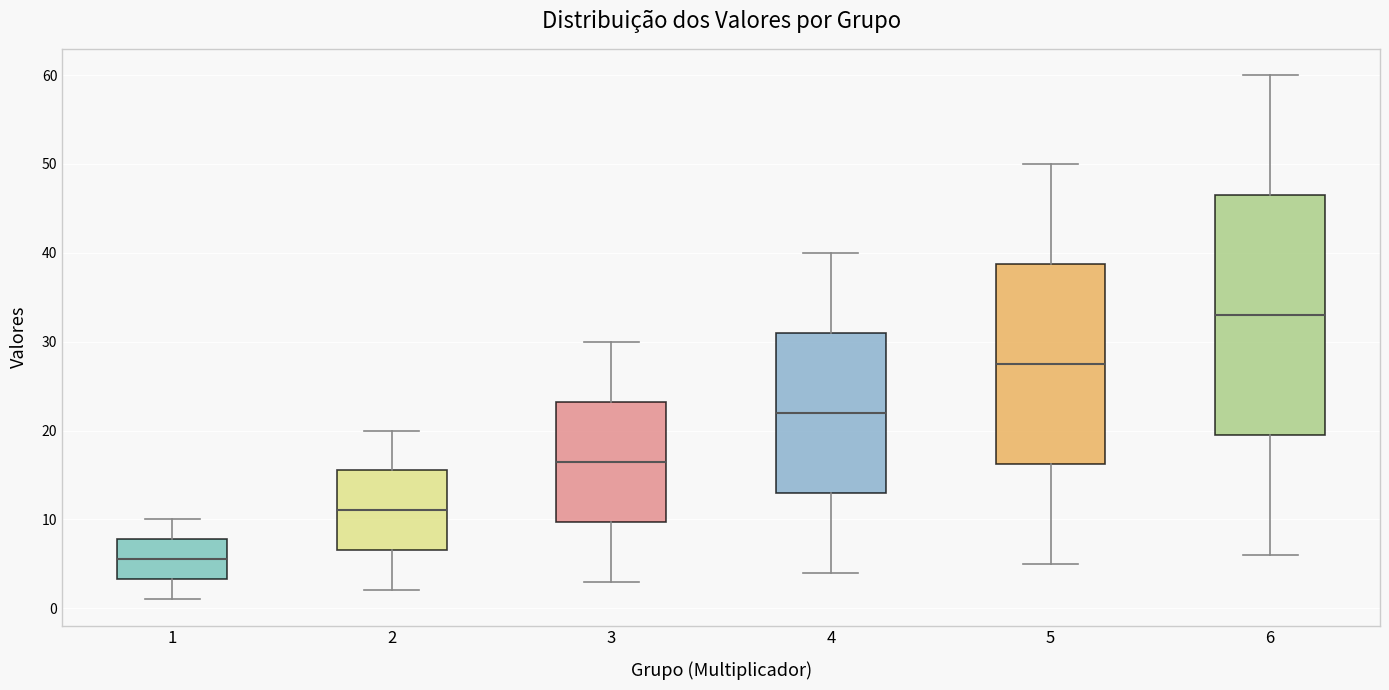

Which box is the tallest, from its lower edge to its upper edge?

6